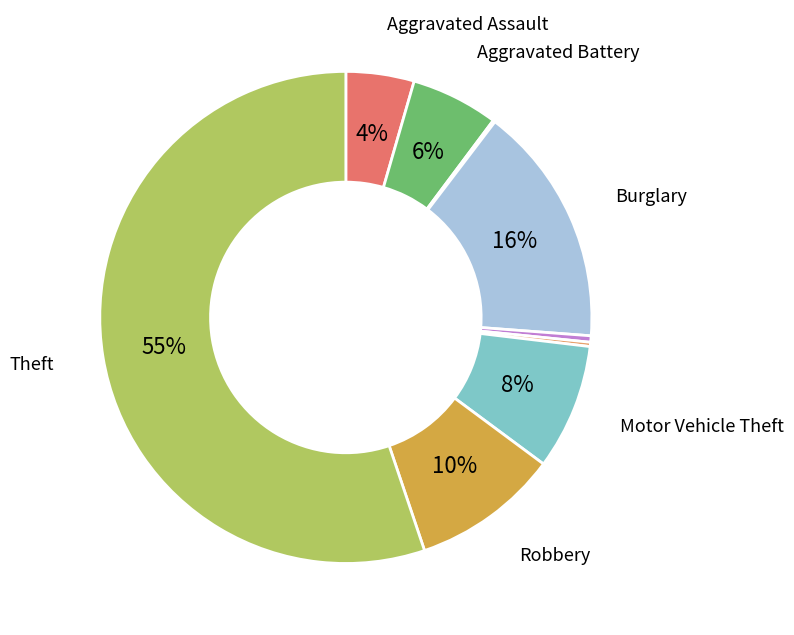

Is there a majority slice in this chart?

Yes